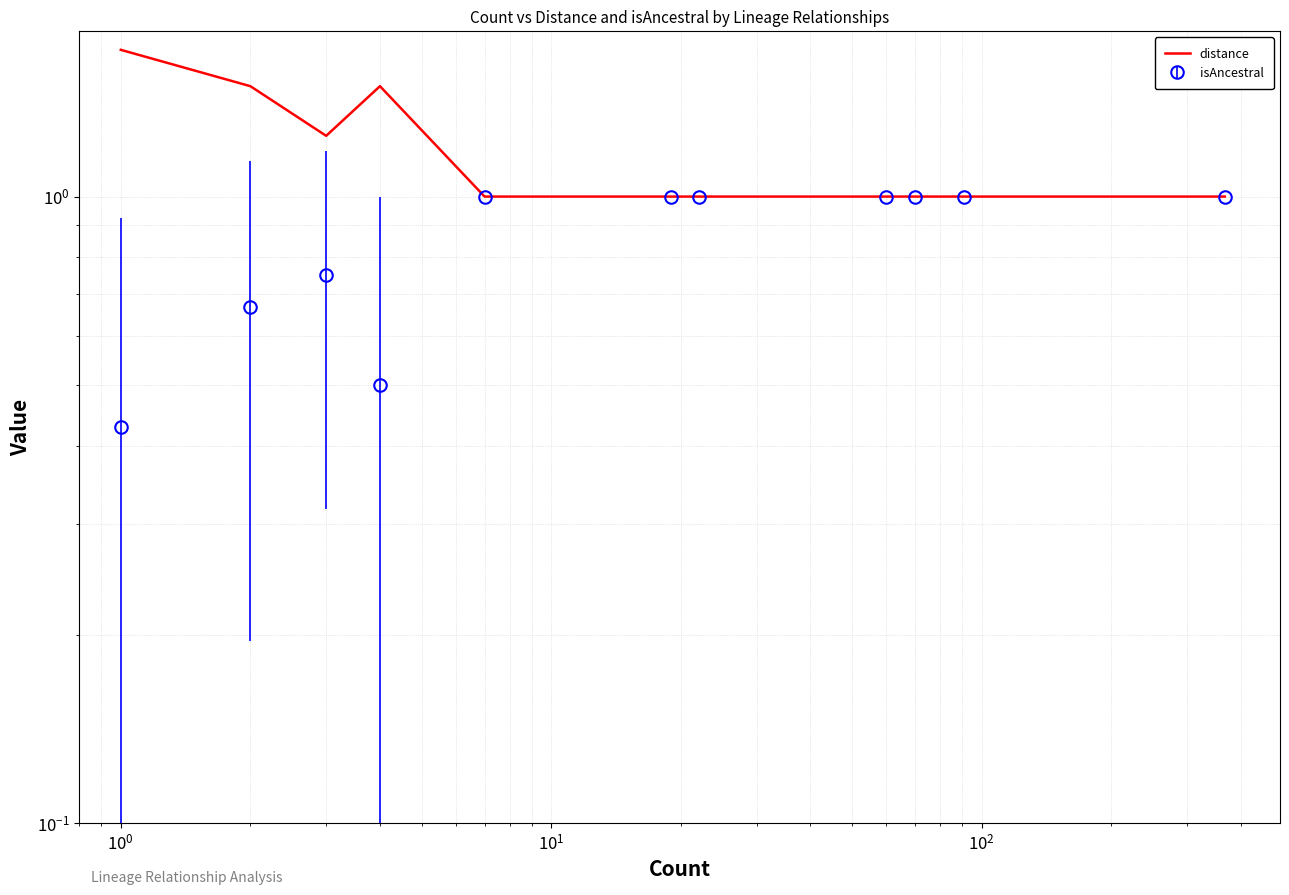

Reading left to right, what are all the values shown in this chart?

1.7	1.5	1.2	1.5	1.0	1.0	1.0	1.0	1.0	1.0	1.0